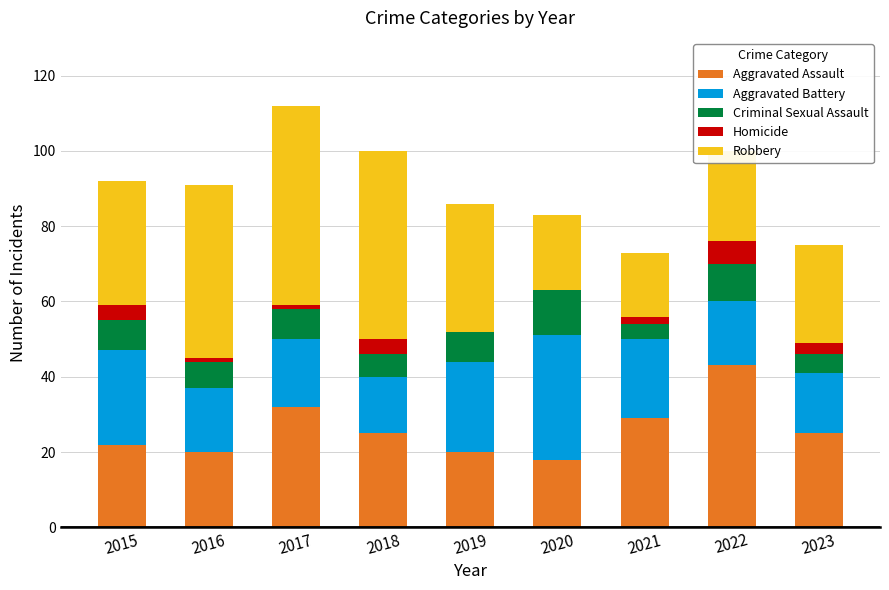

Is it true that Aggravated Assault equals 22 at 2015?

True